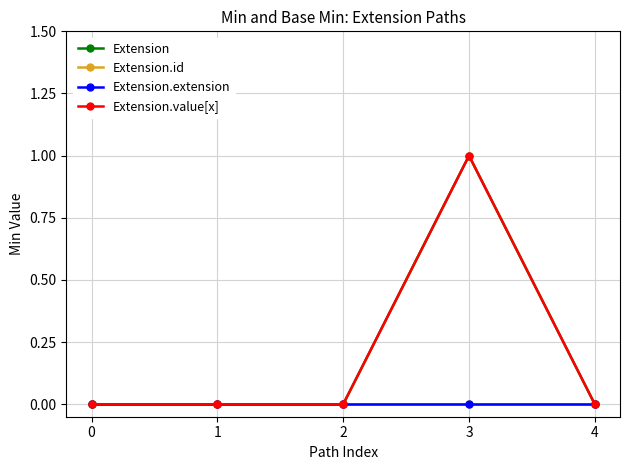

Is this an area chart (filled region under the line)?

No